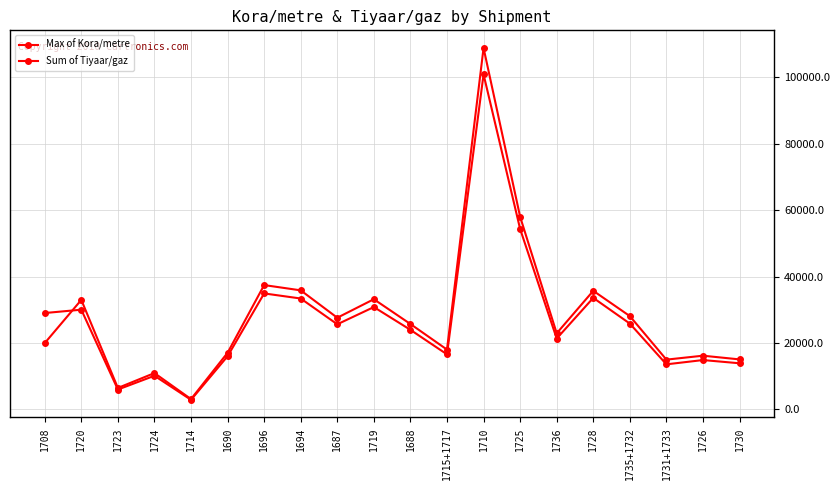

What is the highest value of the Sum of Tiyaar/gaz series?

108751